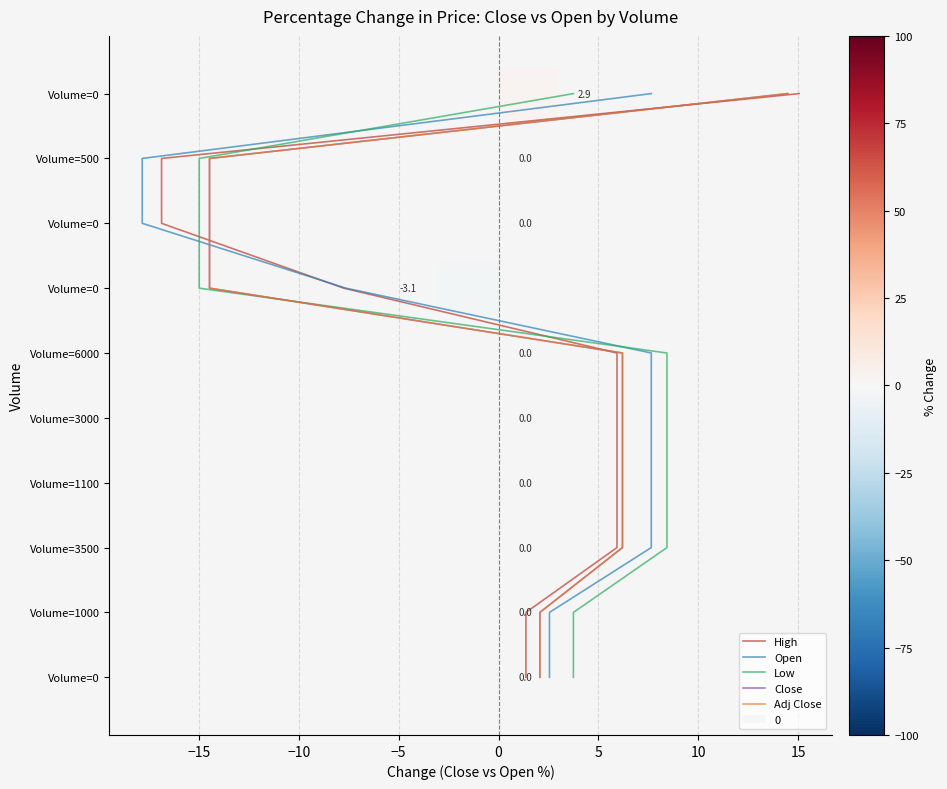

Where does the Close series first go above 5?

10